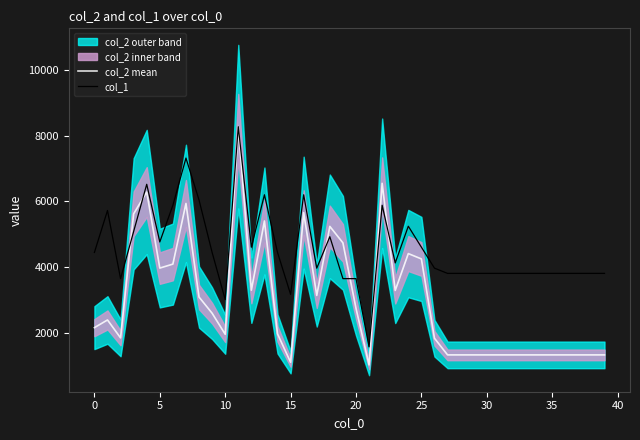

What is the maximum value for col_1?

8270.0